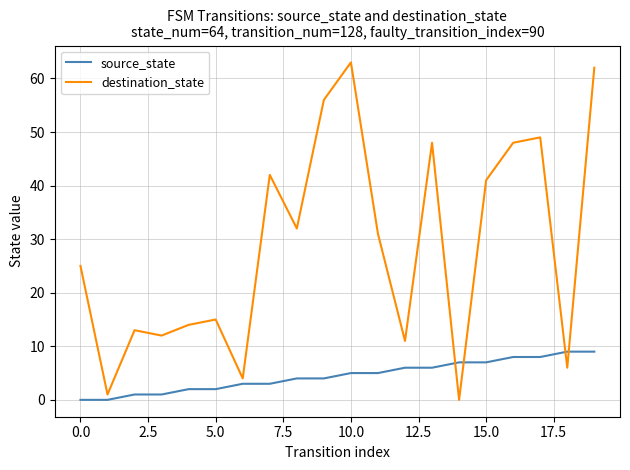

At how many categories does at least one series exceed 3?

19